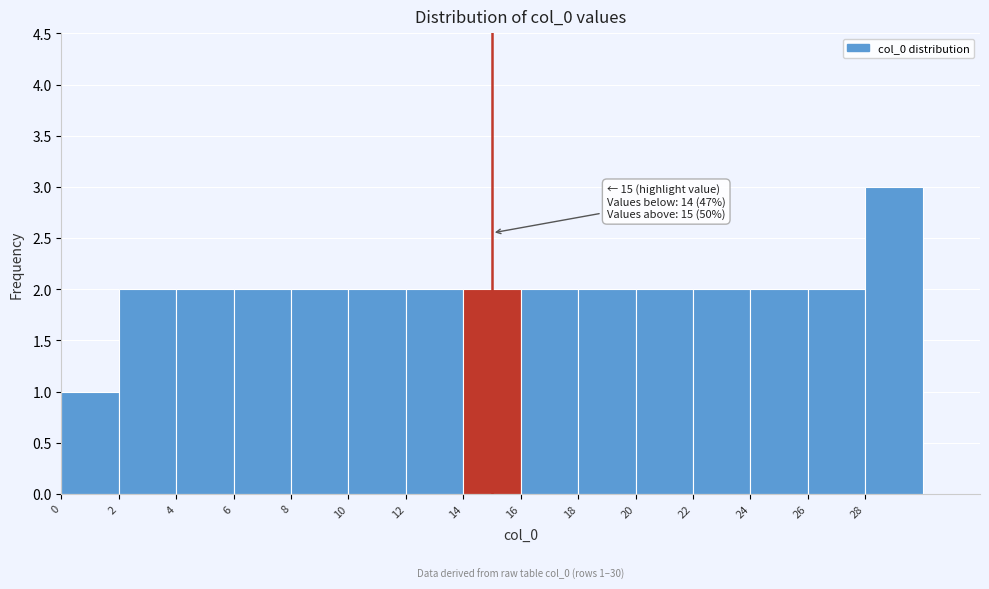

Over which range of the x-axis is the bar tallest?

28 to 30